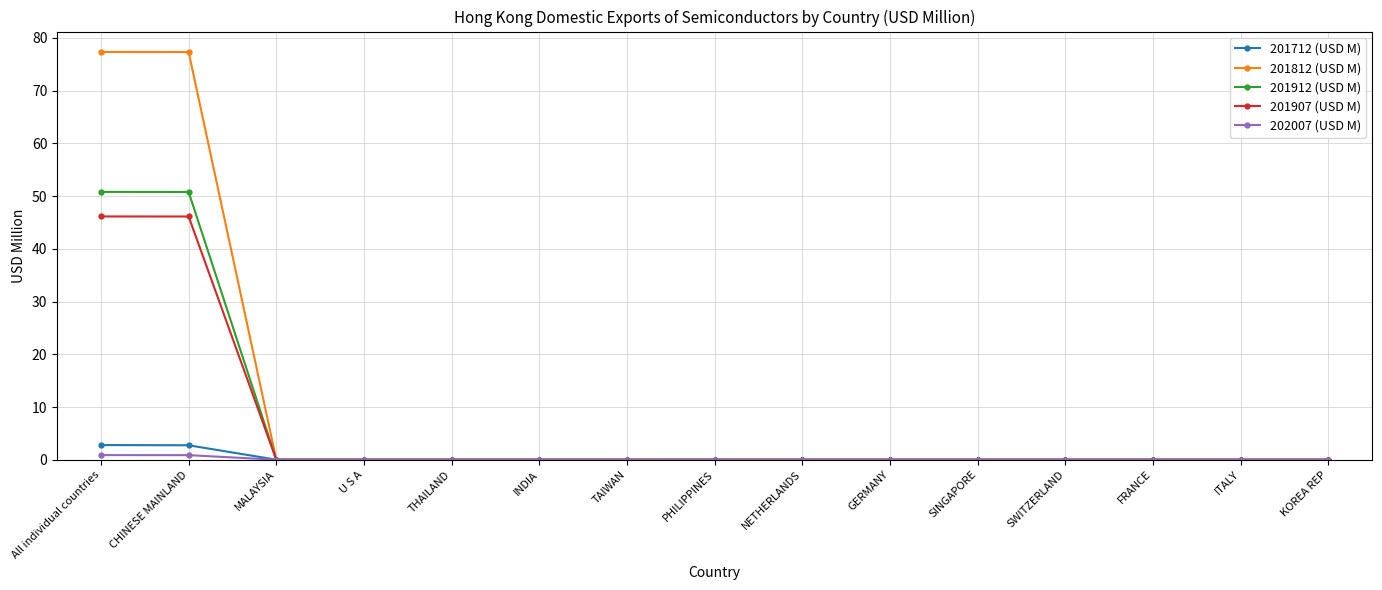

True or false: 201912 (USD M) has a value of 0.0 at FRANCE.

True